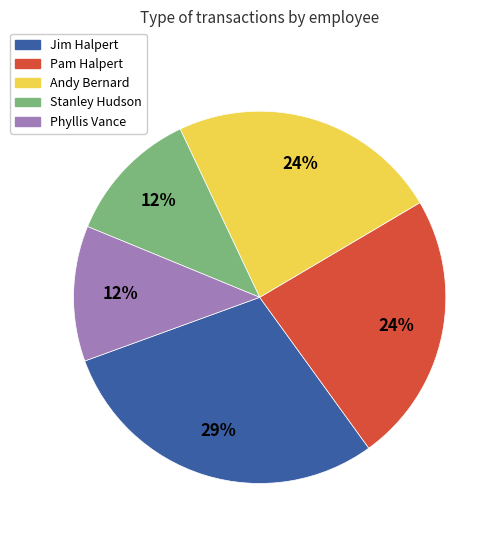

Which category has the biggest portion of the pie?

Jim Halpert